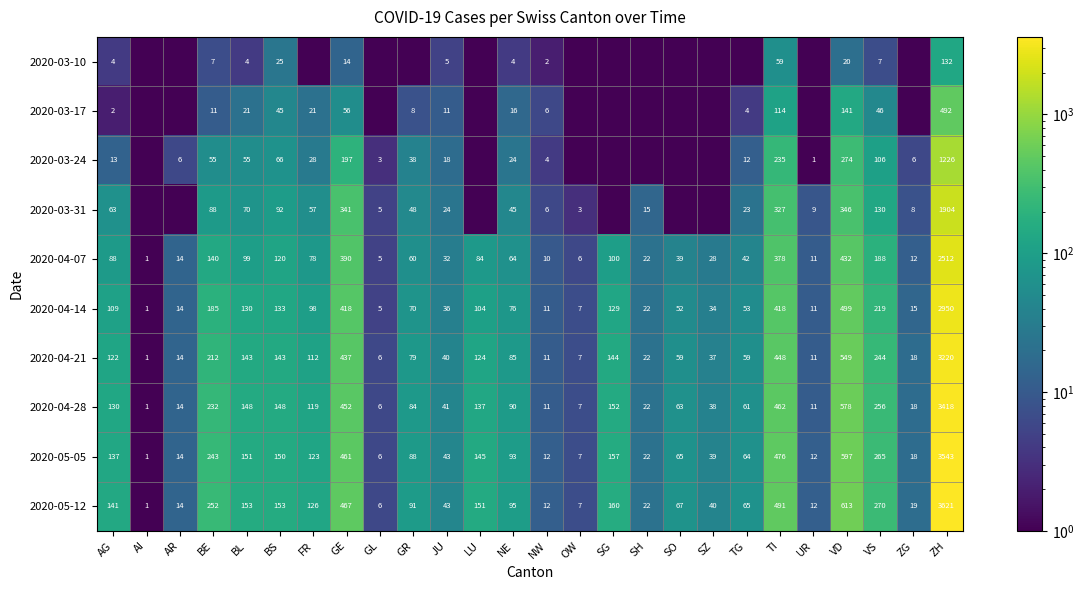

At which label is 2020-05-05 closest to 1772?

VD